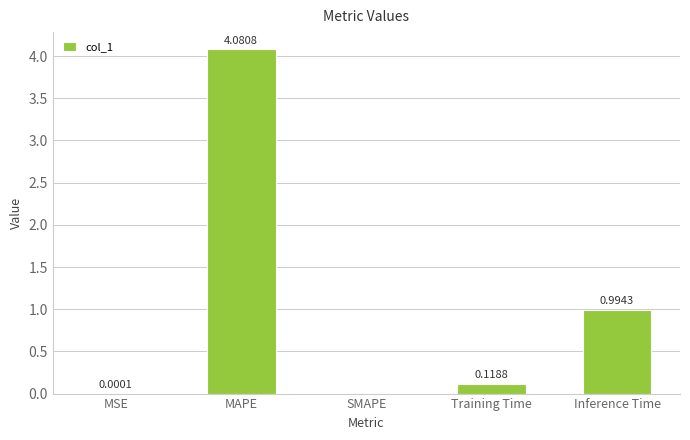

Which label corresponds to the largest value in the chart?

MAPE